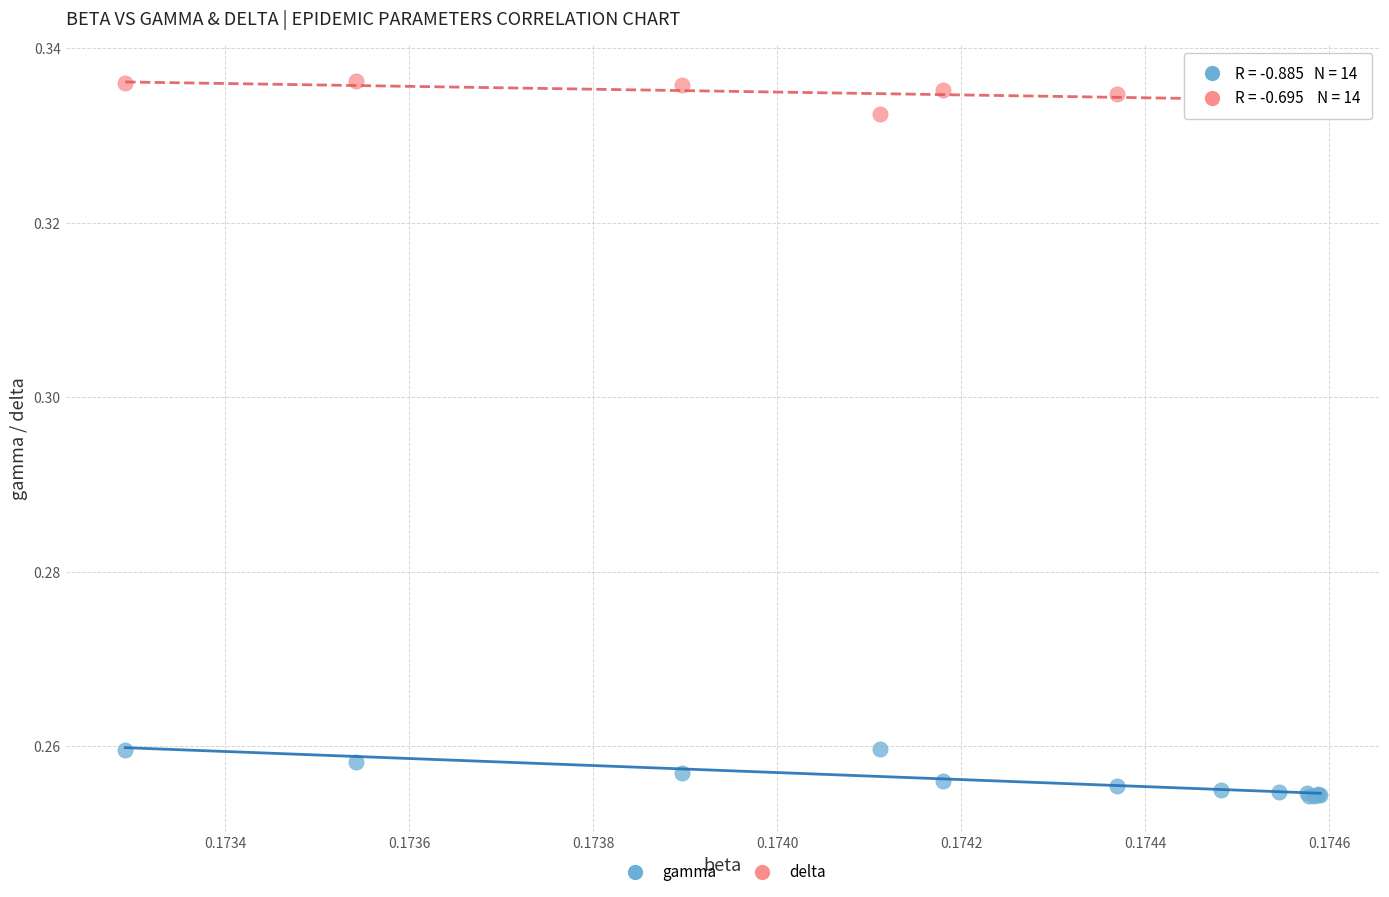

What are all the series names shown in the legend?

gamma, delta